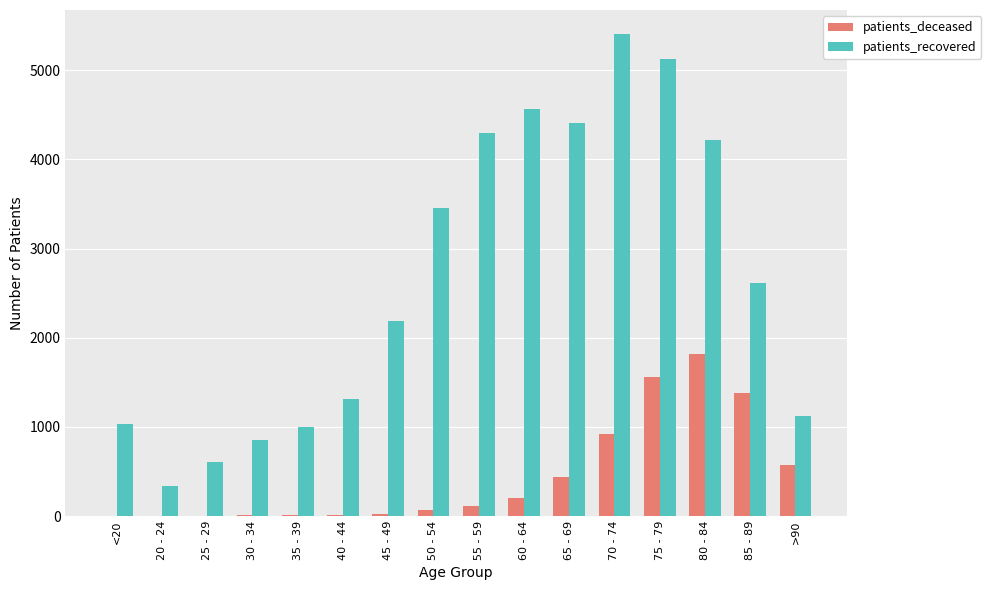

What is the sum of all patients_recovered values?

42523